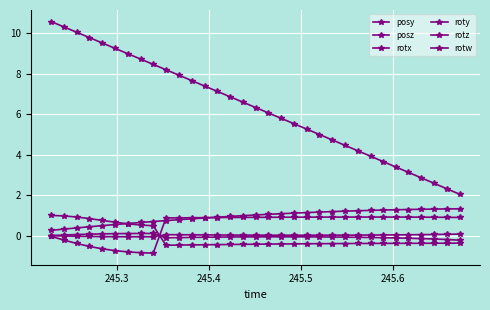

How many negative values does the rotw series have?

24